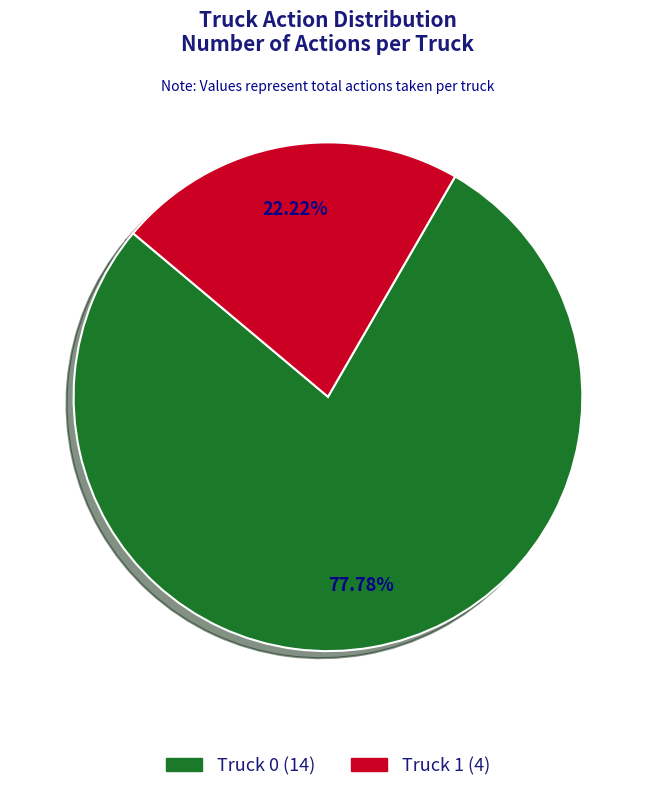

The Truck 0 slice represents 87% of the pie. True or false?

False